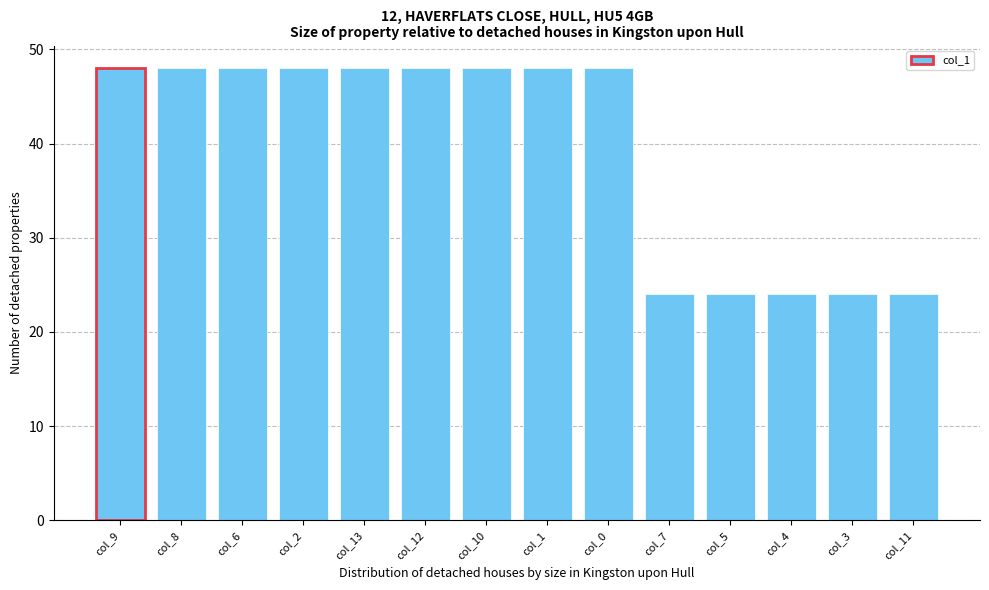

Reading left to right, extract all data points from this chart.

48	48	48	48	48	48	48	48	48	24	24	24	24	24